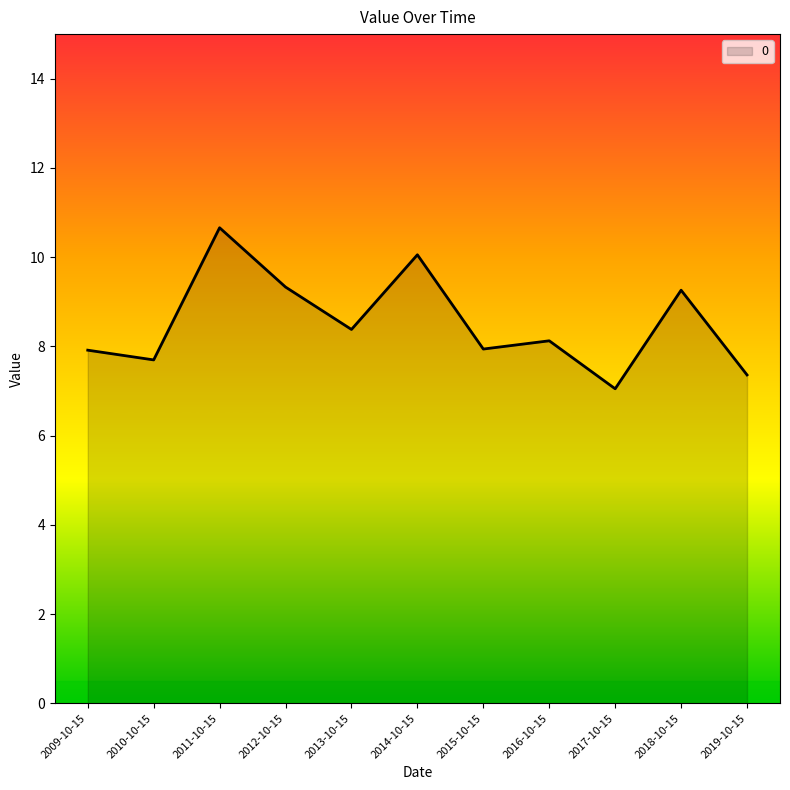

What position from the left is 2015-10-15?

7